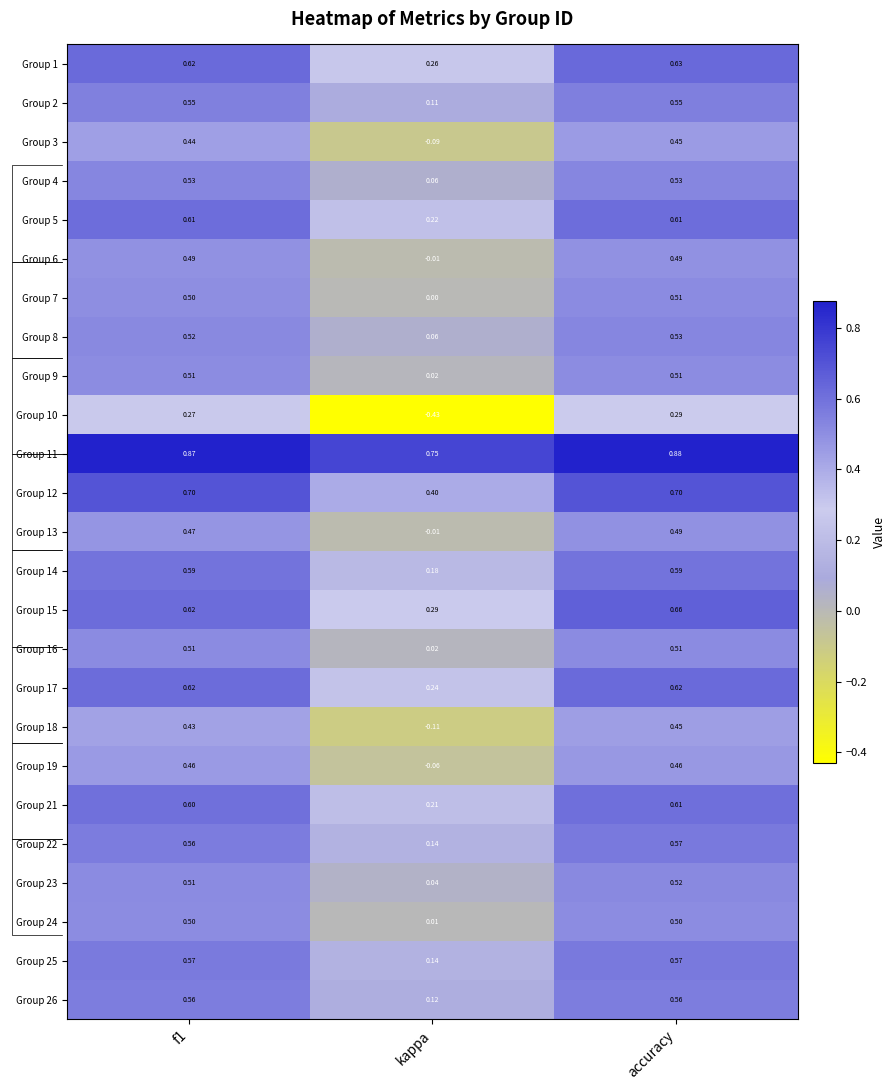

At which label does Group 3 reach its peak?

accuracy